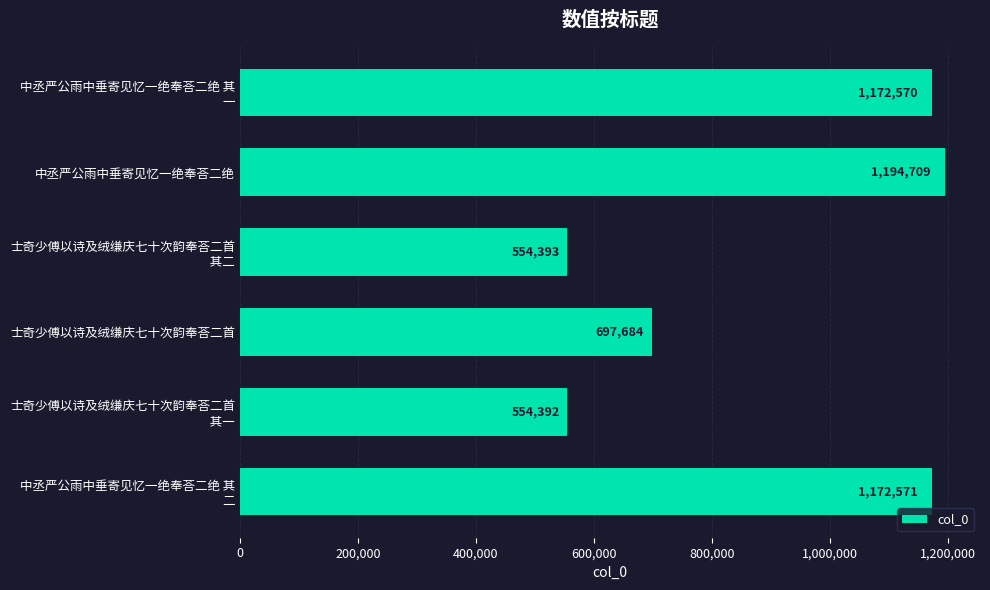

What is the label of the 3rd bar from the bottom?

士奇少傅以诗及绒缣庆七十次韵奉荅二首